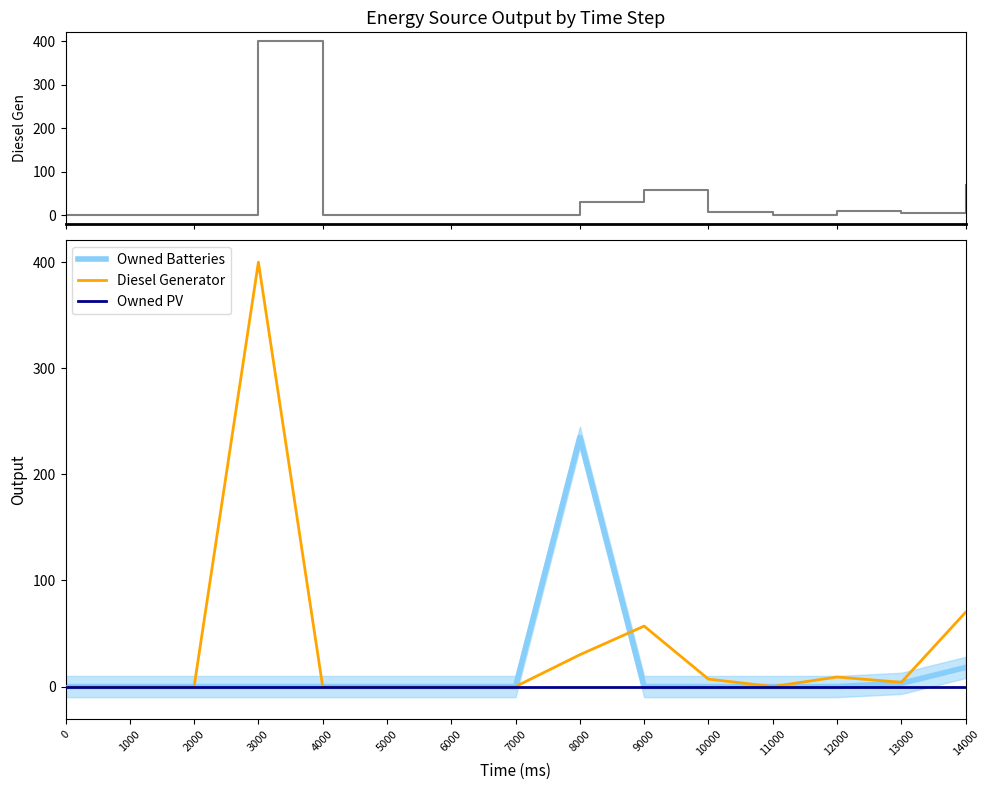

Is it true that Owned Batteries equals -161 at 4000?

False